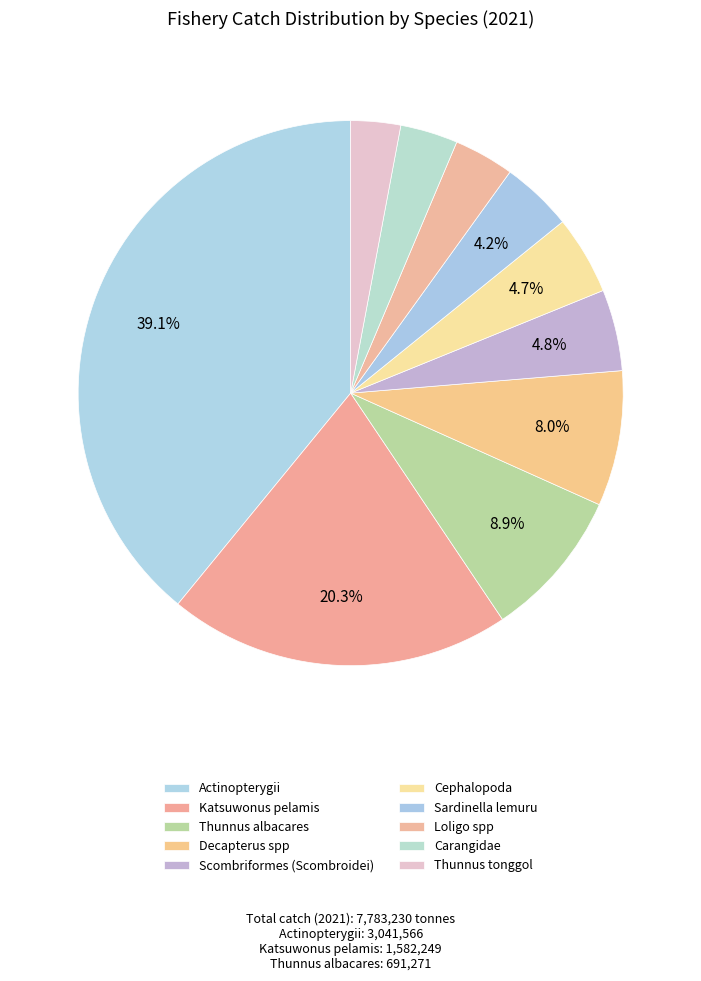

Combined, what portion of the pie is Thunnus tonggol and Carangidae?

6.4%